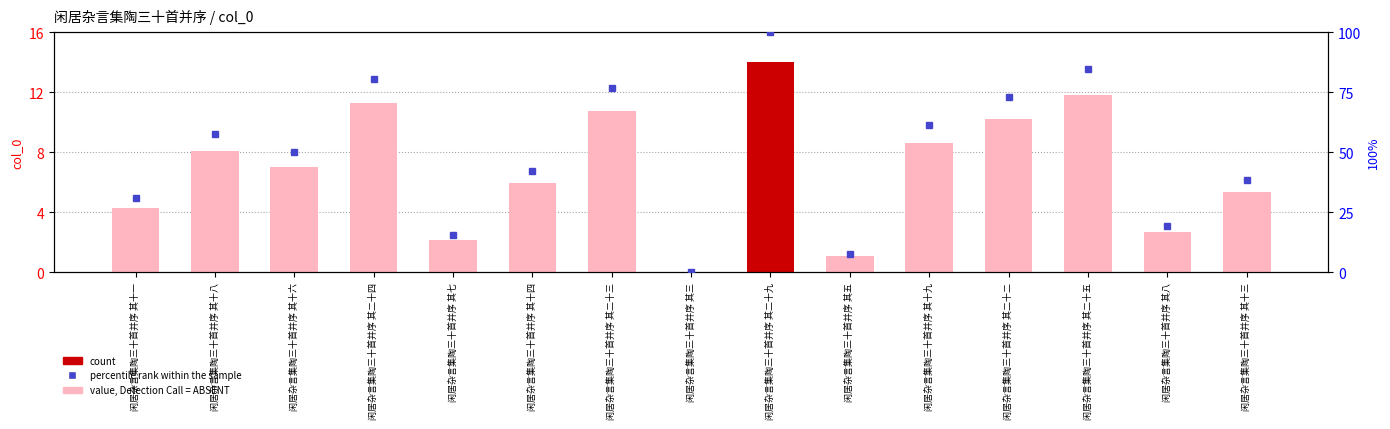

What is the difference between the values at 闲居杂言集陶三十首并序 其五 and 闲居杂言集陶三十首并序 其二十二?

9.2